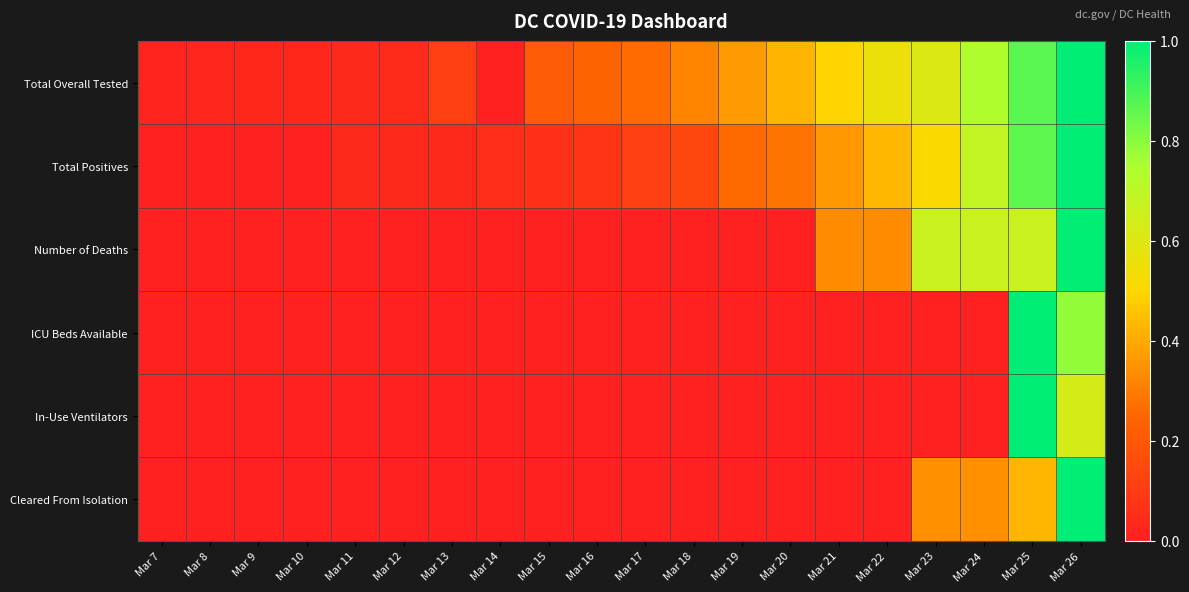

Which category has the lowest value across all series?

Mar 14